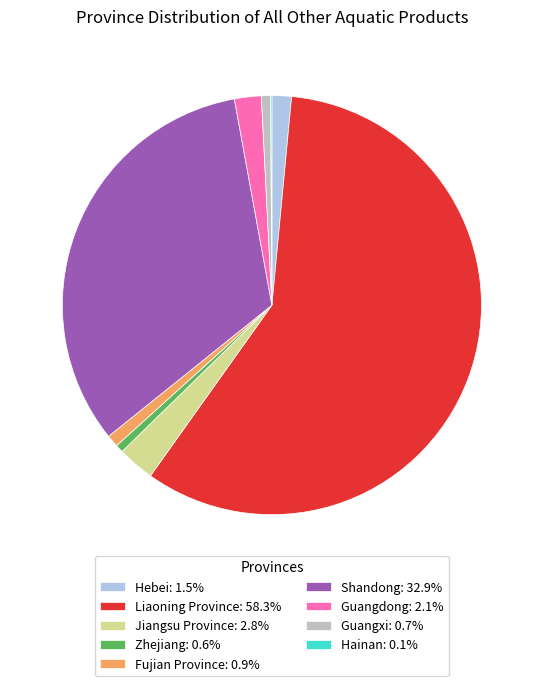

Is Fujian Province: 0.9% the majority of the pie?

No